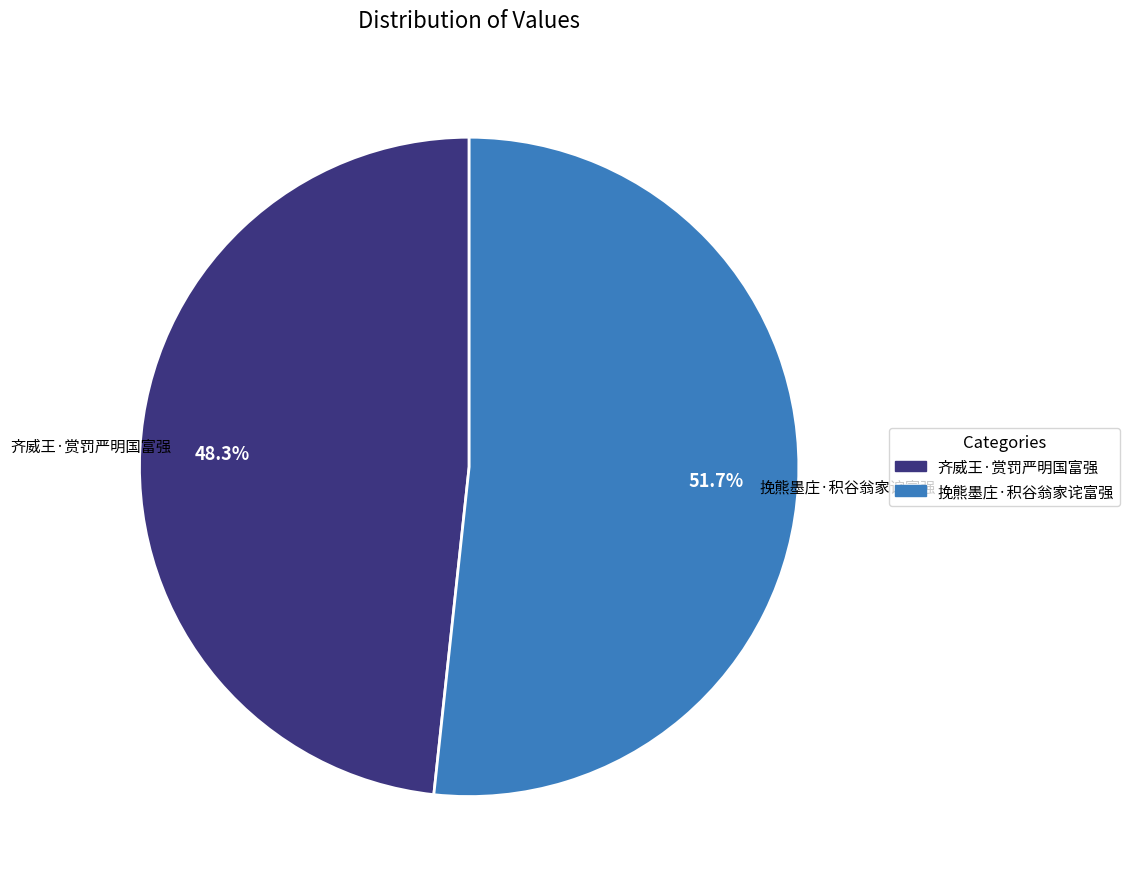

Rank the categories by value from highest to lowest.

挽熊墨庄·积谷翁家诧富强, 齐威王·赏罚严明国富强